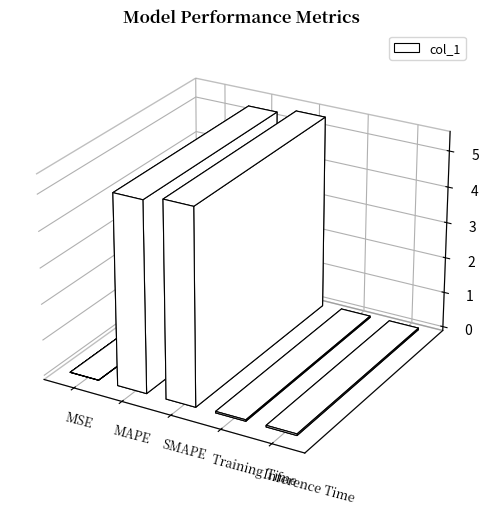

How many series are shown in this chart?

1